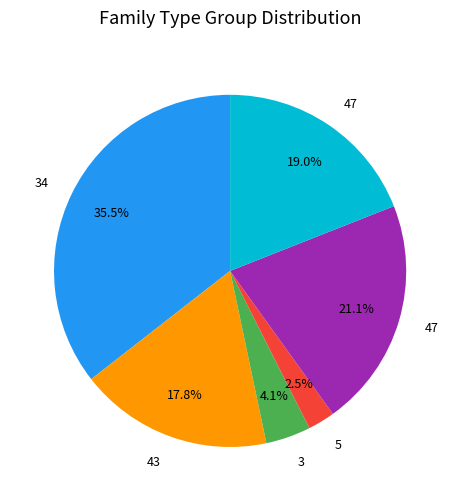

Is there a majority slice in this chart?

No